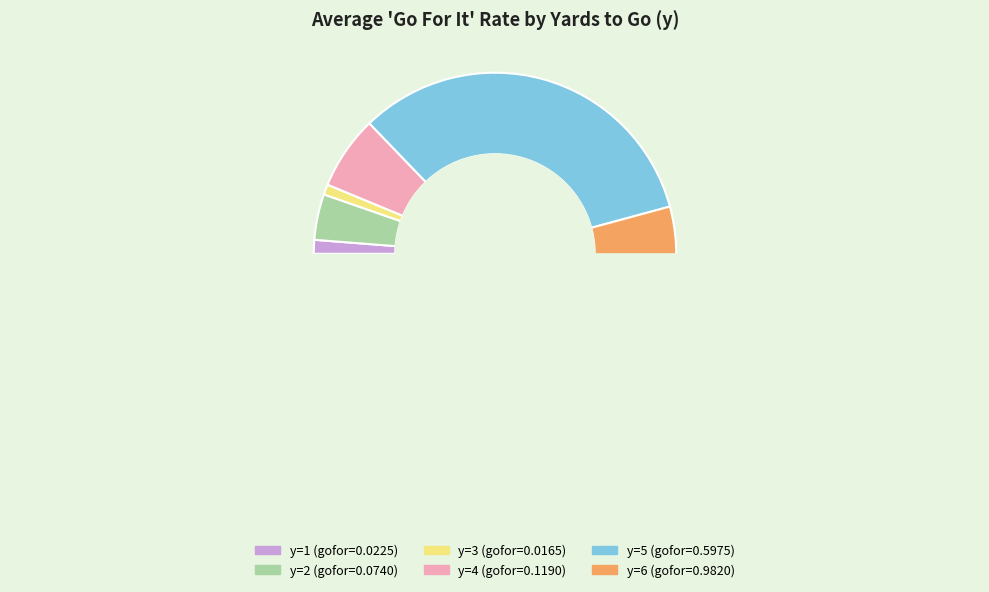

Does any single category account for the majority?

Yes